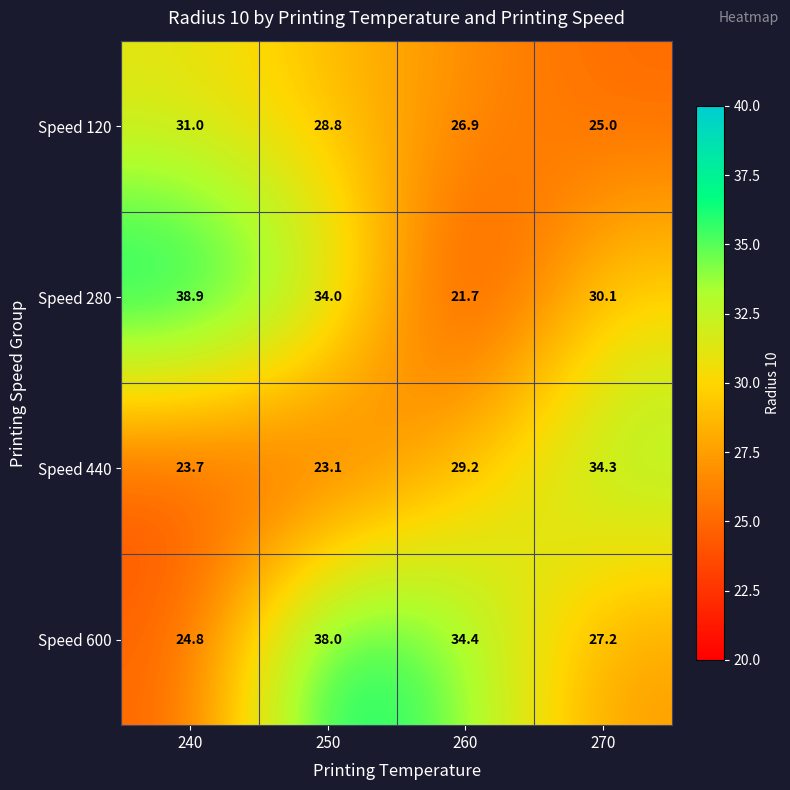

Reading left to right, what are all the values shown in this chart?

Speed 120: 31.0	28.8	26.9	25.0
Speed 280: 38.9	34.0	21.7	30.1
Speed 440: 23.7	23.1	29.2	34.3
Speed 600: 24.8	38.0	34.4	27.2